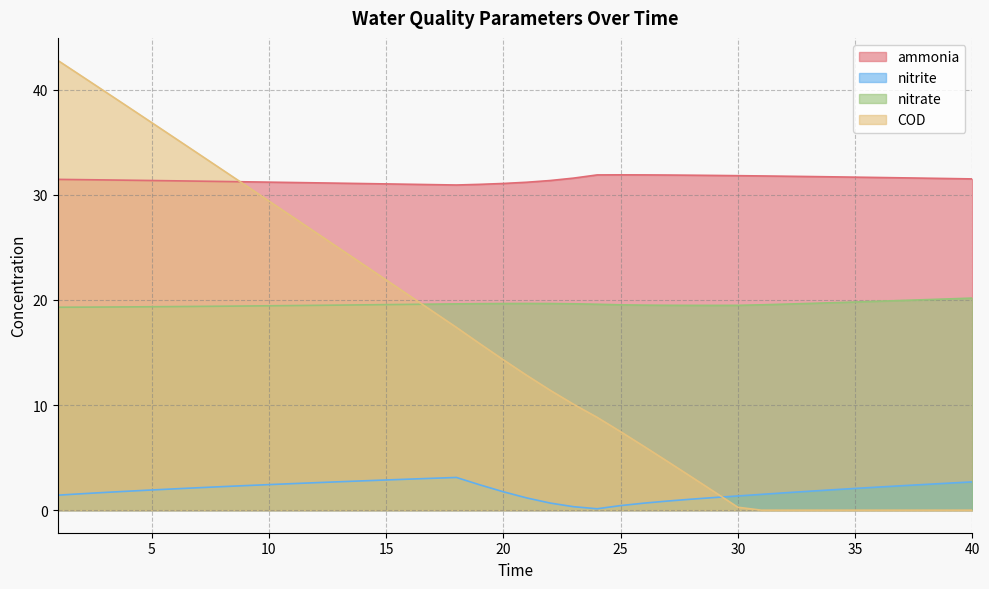

List the labels in order of nitrate value, largest first.

40, 39, 38, 37, 36, 35, 34, 33, 21, 20, 22, 19, 23, 18, 17, 32, 24, 16, 15, 31, 25, 14, 13, 26, 27, 30, 12, 28, 29, 11, 10, 9, 8, 7, 6, 5, 4, 3, 2, 1